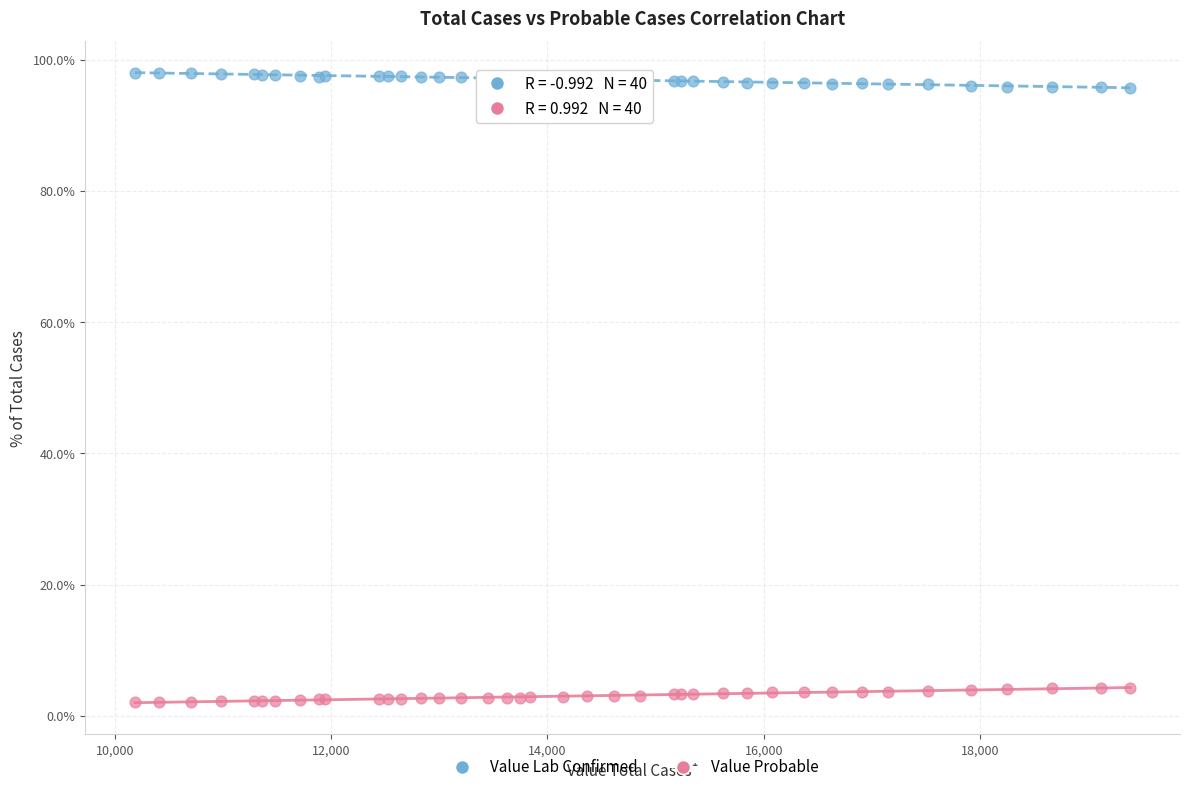

What is the X range (max minus min) for the scatter plot?

9204.0